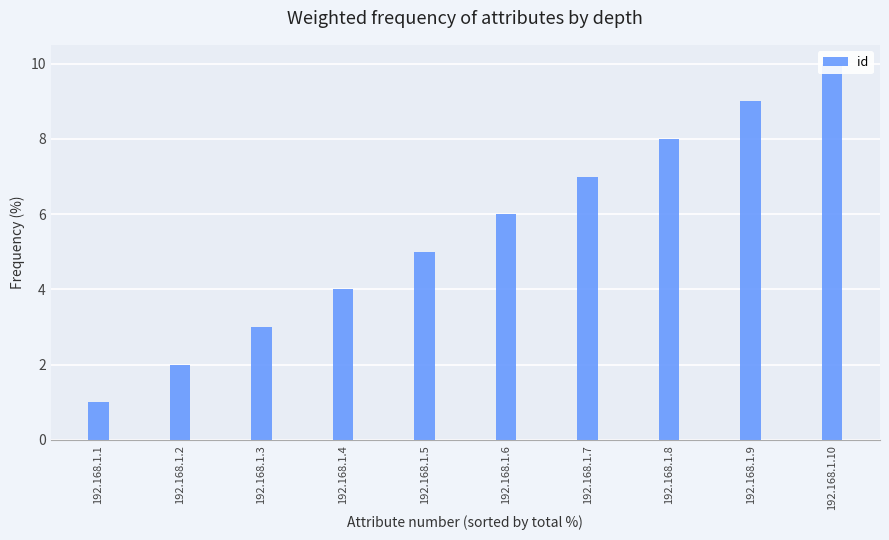

At which category does the chart reach its peak across all series?

192.168.1.10